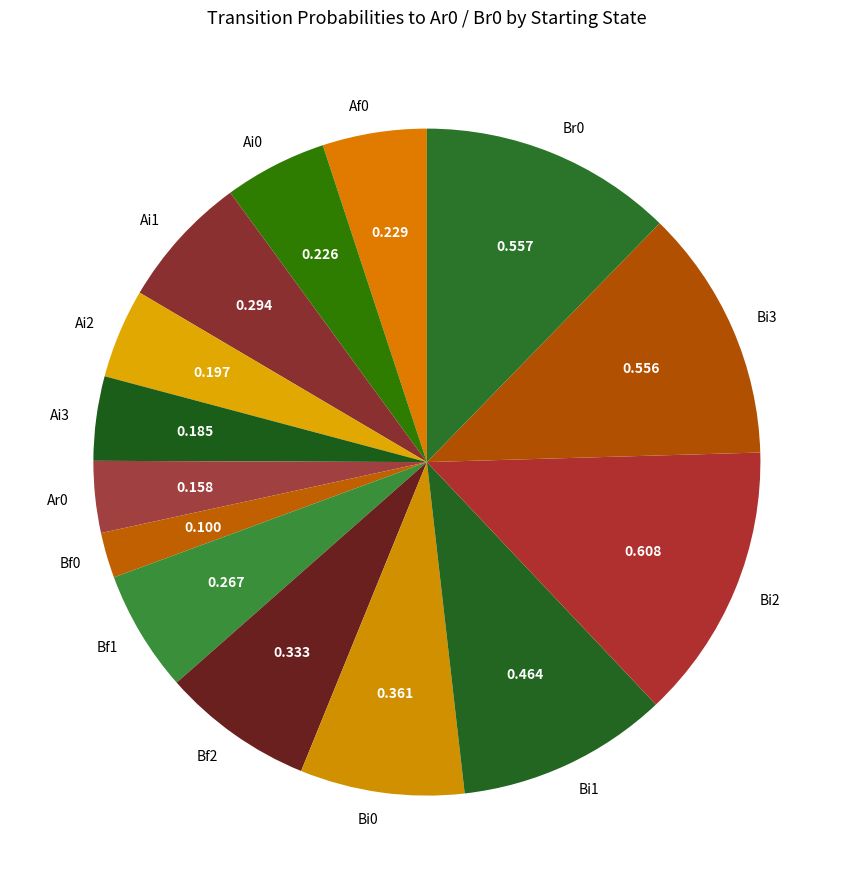

Count the number of slices in the pie.

14